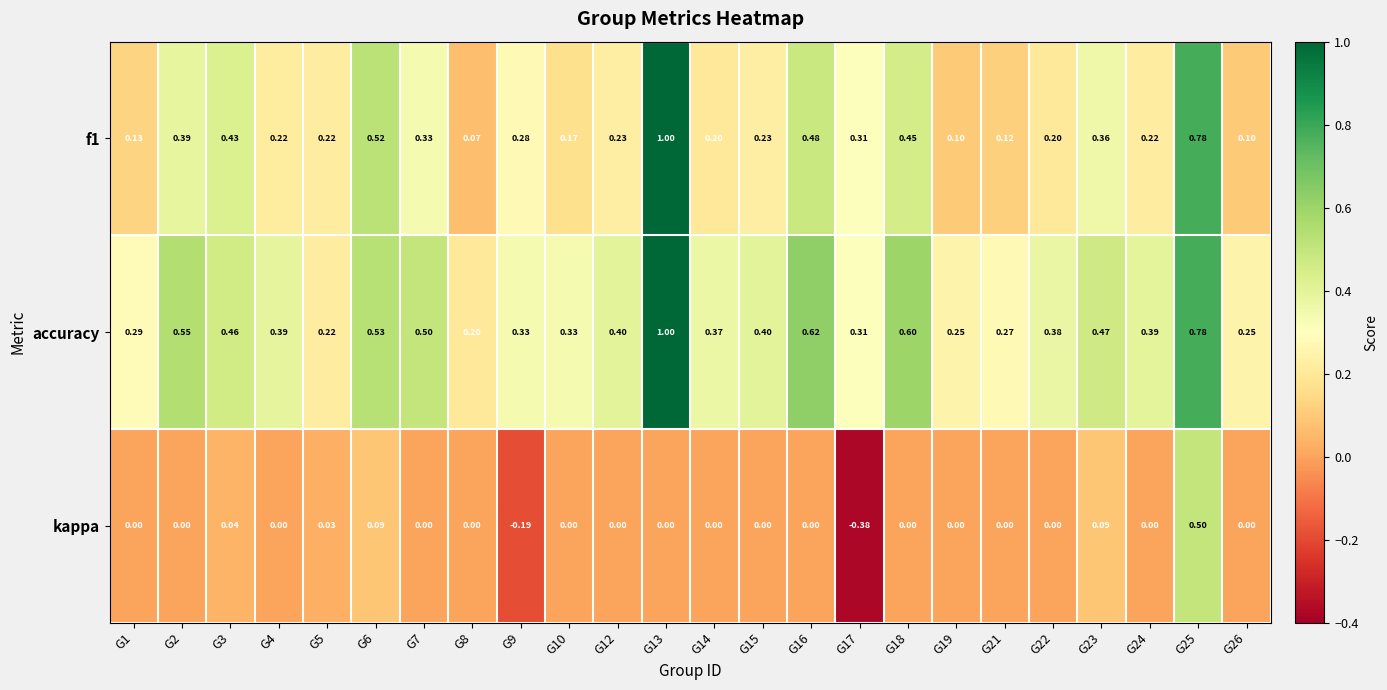

Which label corresponds to the largest value in the chart?

G13